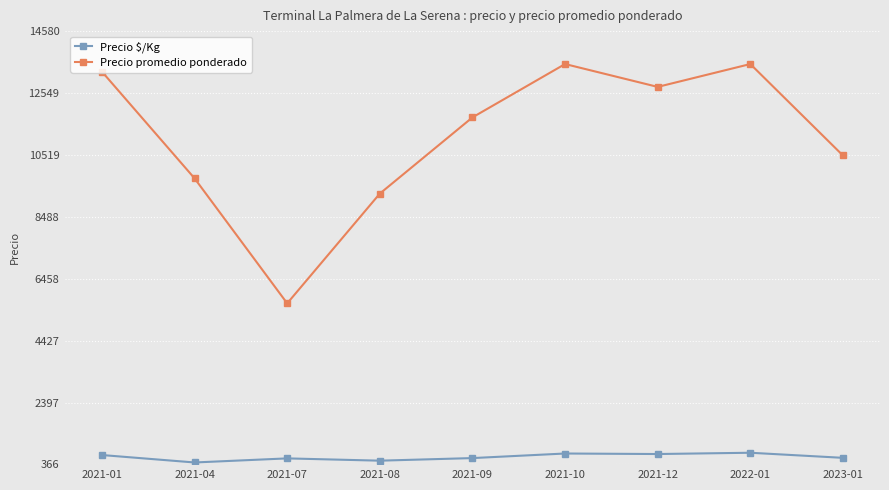

Which series has the largest total across all categories?

Precio promedio ponderado